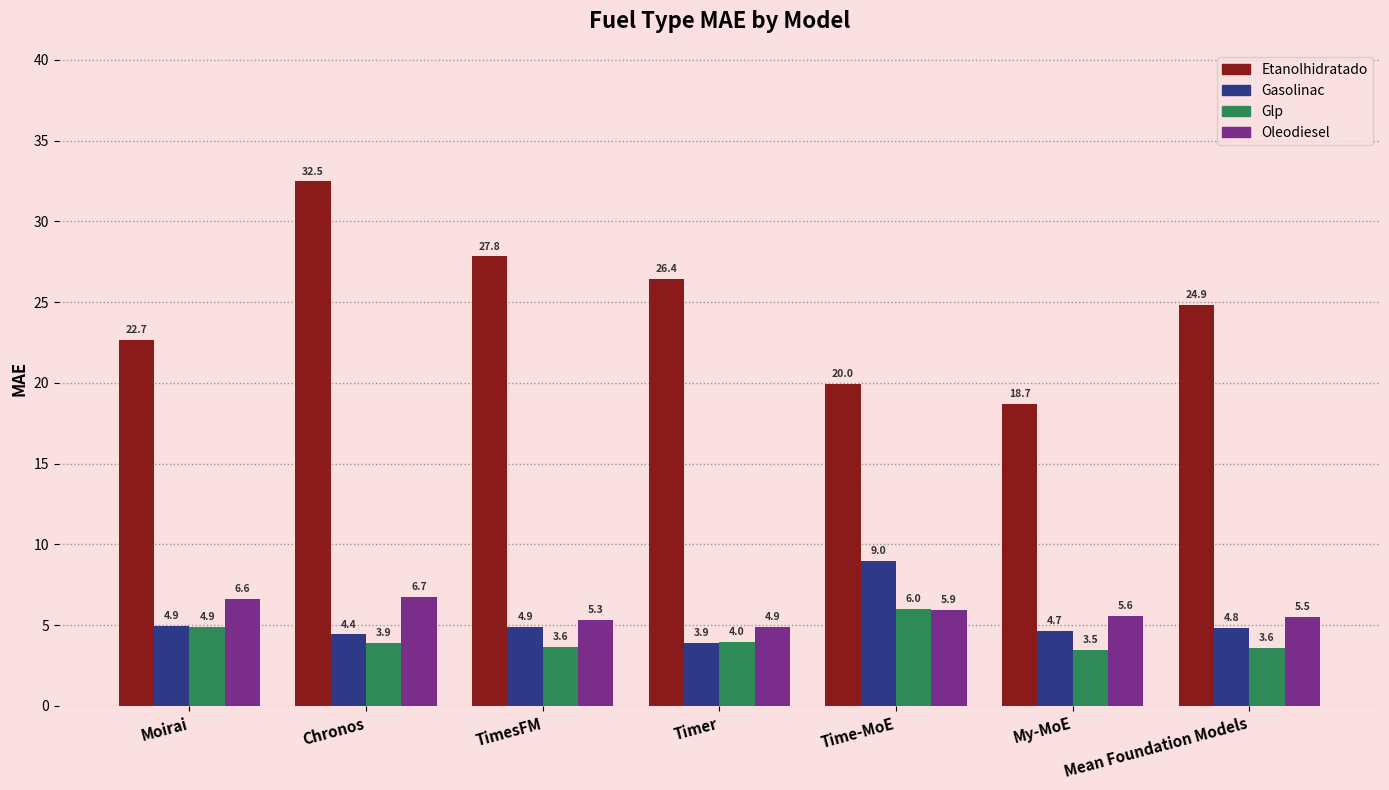

Reading left to right, what are all the values shown in this chart?

Etanolhidratado: Moirai=22.7	Chronos=32.5	TimesFM=27.8	Timer=26.4	Time-MoE=20.0	My-MoE=18.7	Mean Foundation Models=24.9
Gasolinac: Moirai=4.9	Chronos=4.4	TimesFM=4.9	Timer=3.9	Time-MoE=9.0	My-MoE=4.7	Mean Foundation Models=4.8
Glp: Moirai=4.9	Chronos=3.9	TimesFM=3.6	Timer=4.0	Time-MoE=6.0	My-MoE=3.5	Mean Foundation Models=3.6
Oleodiesel: Moirai=6.6	Chronos=6.7	TimesFM=5.3	Timer=4.9	Time-MoE=5.9	My-MoE=5.6	Mean Foundation Models=5.5